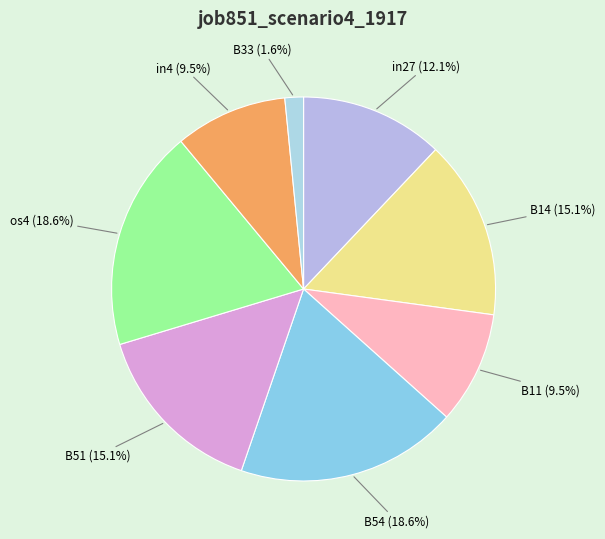

Which slice is the smallest?

B33